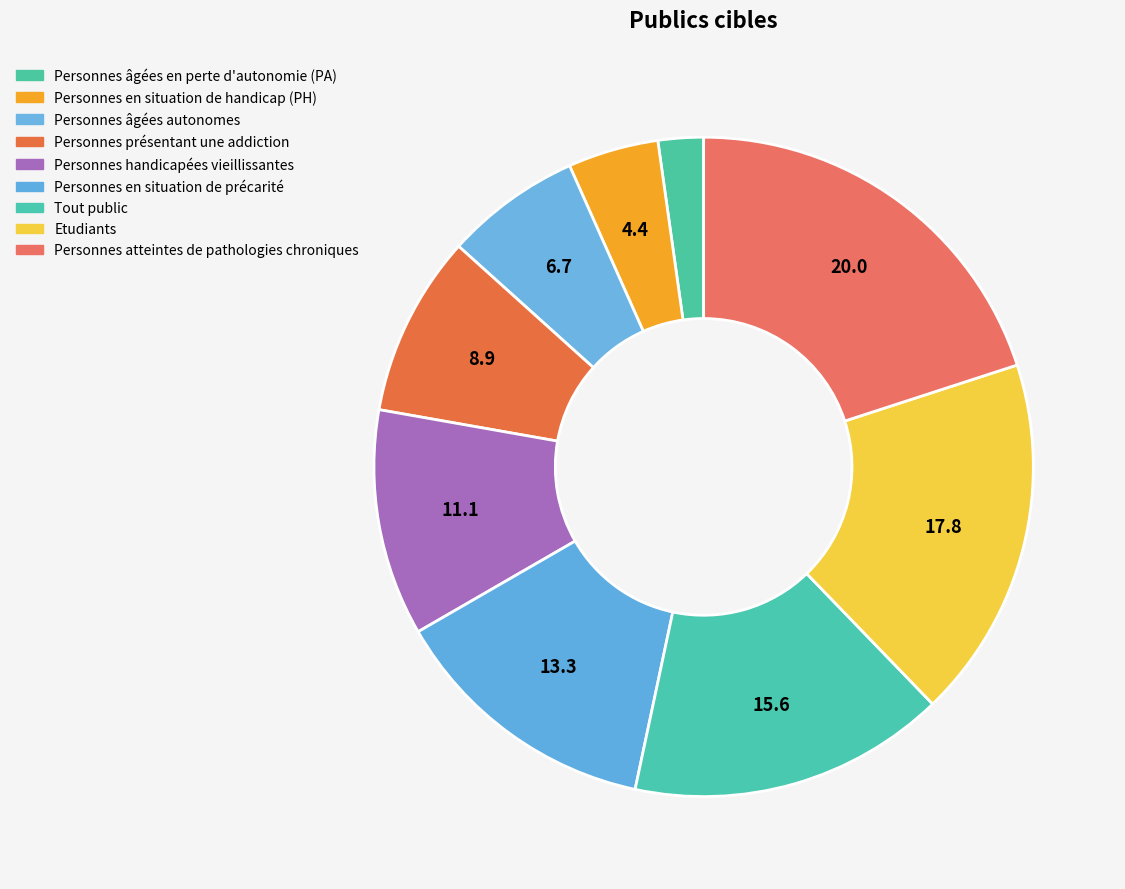

Between Personnes présentant une addiction and Personnes en situation de handicap (PH), which is larger?

Personnes présentant une addiction